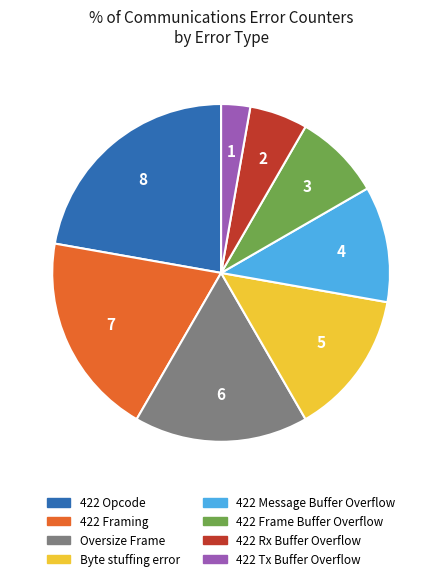

True or false: 422 Opcode accounts for 22% of the total.

True